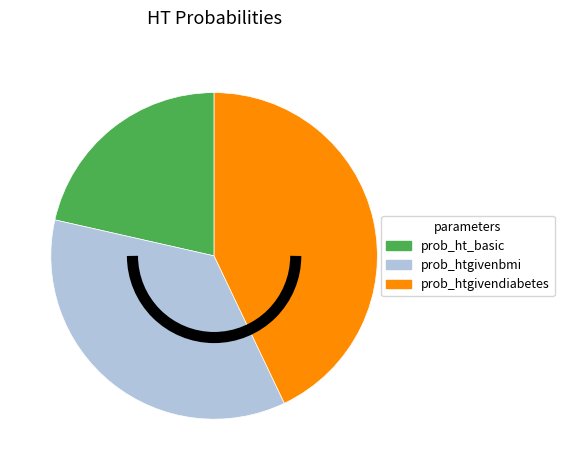

True or false: prob_ht_basic accounts for 15% of the total.

False